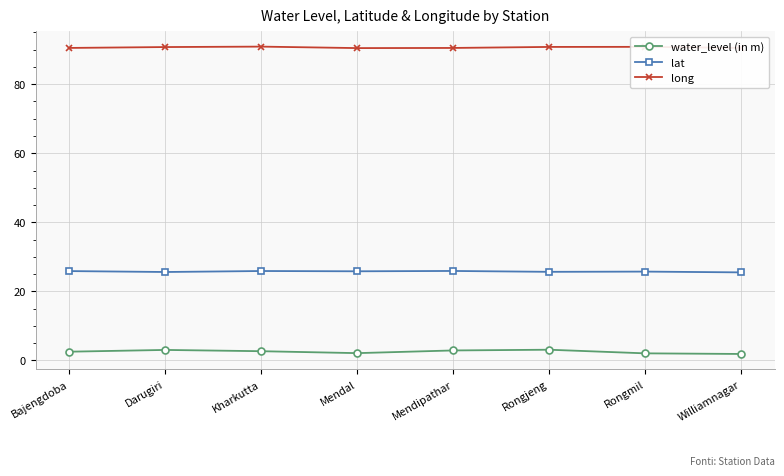

The water_level (in m) series shows 3.1 at Rongjeng. True or false?

True